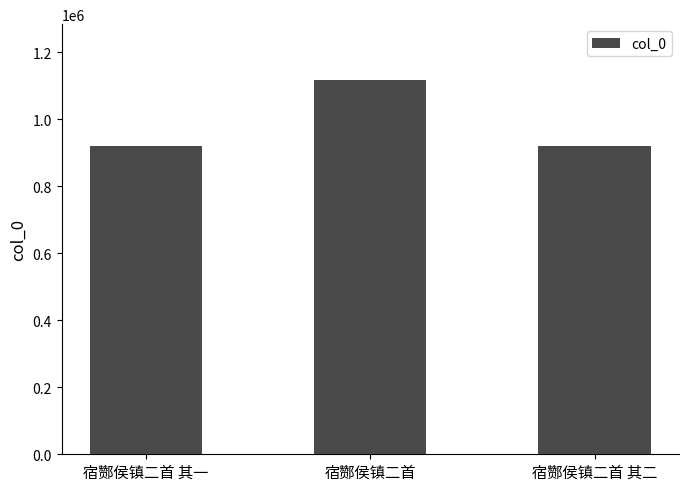

What is the label of the 3rd bar from the right?

宿酂侯镇二首 其一